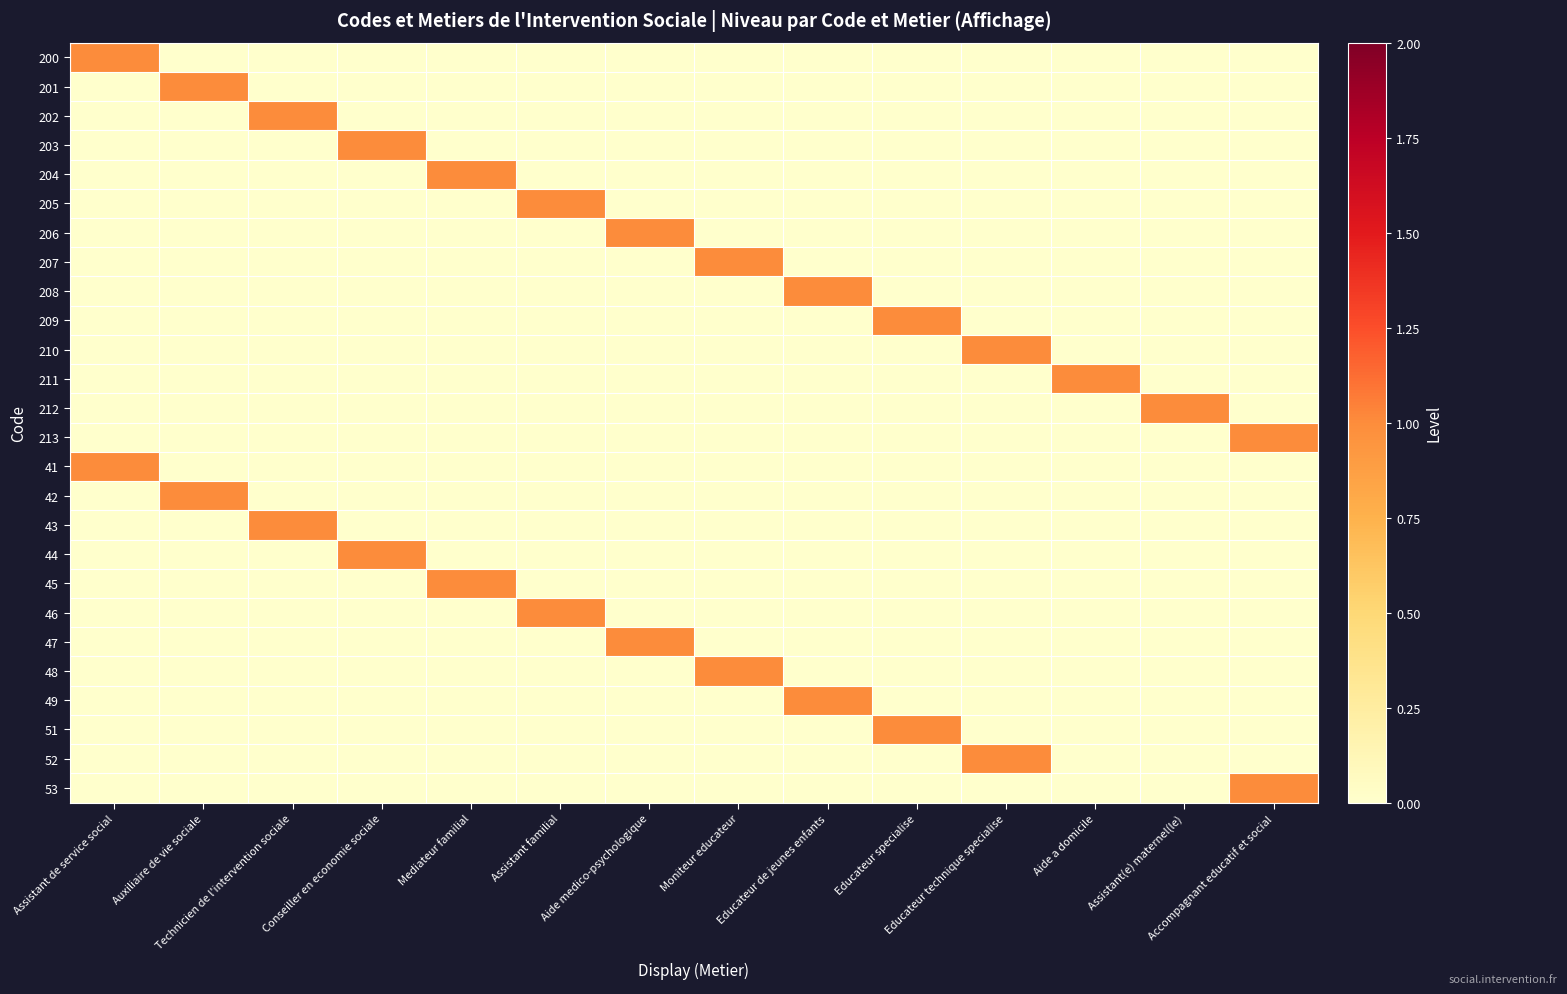

At how many categories does at least one series exceed 0?

14